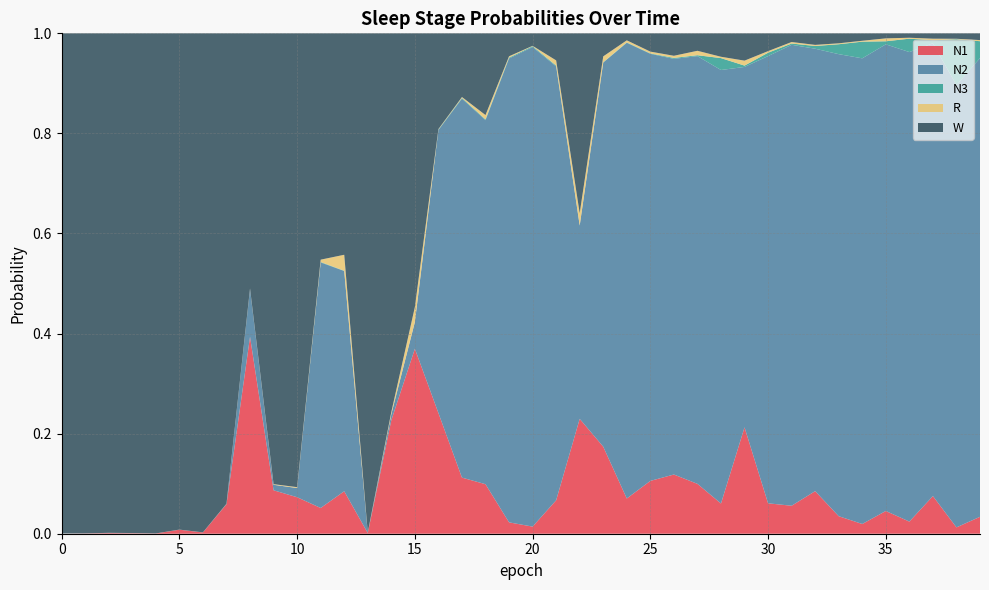

Reading left to right, transcribe all the data shown in this chart.

N1: 0=0.0	1=0.0	2=0.0	3=0.0	4=0.0	5=0.0	6=0.0	7=0.1	8=0.4	9=0.1	10=0.1	11=0.1	12=0.1	13=0.0	14=0.2	15=0.4	16=0.2	17=0.1	18=0.1	19=0.0	20=0.0	21=0.1	22=0.2	23=0.2	24=0.1	25=0.1	26=0.1	27=0.1	28=0.1	29=0.2	30=0.1	31=0.1	32=0.1	33=0.0	34=0.0	35=0.0	36=0.0	37=0.1	38=0.0	39=0.0
N2: 0=0.0	1=0.0	2=0.0	3=0.0	4=0.0	5=0.0	6=0.0	7=0.0	8=0.1	9=0.0	10=0.0	11=0.5	12=0.4	13=0.0	14=0.0	15=0.1	16=0.6	17=0.8	18=0.7	19=0.9	20=1.0	21=0.9	22=0.4	23=0.8	24=0.9	25=0.9	26=0.8	27=0.9	28=0.9	29=0.7	30=0.9	31=0.9	32=0.9	33=0.9	34=0.9	35=0.9	36=0.9	37=0.9	38=0.9	39=0.9
N3: 0=0.0	1=0.0	2=0.0	3=0.0	4=0.0	5=0.0	6=0.0	7=0.0	8=0.0	9=0.0	10=0.0	11=0.0	12=0.0	13=0.0	14=0.0	15=0.0	16=0.0	17=0.0	18=0.0	19=0.0	20=0.0	21=0.0	22=0.0	23=0.0	24=0.0	25=0.0	26=0.0	27=0.0	28=0.0	29=0.0	30=0.0	31=0.0	32=0.0	33=0.0	34=0.0	35=0.0	36=0.0	37=0.0	38=0.1	39=0.0
R: 0=0.0	1=0.0	2=0.0	3=0.0	4=0.0	5=0.0	6=0.0	7=0.0	8=0.0	9=0.0	10=0.0	11=0.0	12=0.0	13=0.0	14=0.0	15=0.0	16=0.0	17=0.0	18=0.0	19=0.0	20=0.0	21=0.0	22=0.0	23=0.0	24=0.0	25=0.0	26=0.0	27=0.0	28=0.0	29=0.0	30=0.0	31=0.0	32=0.0	33=0.0	34=0.0	35=0.0	36=0.0	37=0.0	38=0.0	39=0.0
W: 0=1.0	1=1.0	2=1.0	3=1.0	4=1.0	5=1.0	6=1.0	7=0.9	8=0.5	9=0.9	10=0.9	11=0.5	12=0.4	13=1.0	14=0.8	15=0.5	16=0.2	17=0.1	18=0.2	19=0.0	20=0.0	21=0.1	22=0.4	23=0.0	24=0.0	25=0.0	26=0.0	27=0.0	28=0.0	29=0.1	30=0.0	31=0.0	32=0.0	33=0.0	34=0.0	35=0.0	36=0.0	37=0.0	38=0.0	39=0.0